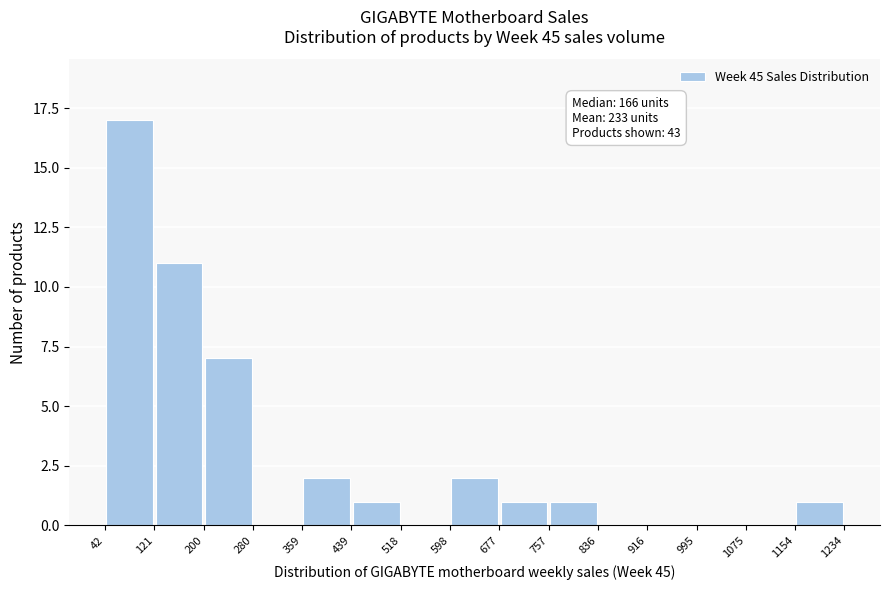

Over which range of the x-axis is the bar tallest?

42 to 121